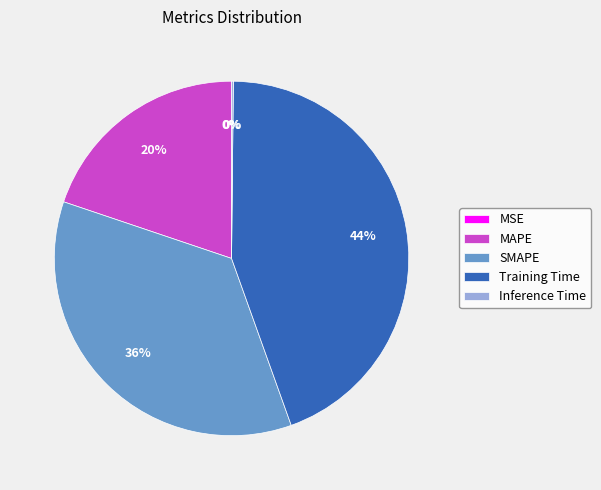

Which category has the biggest portion of the pie?

Training Time